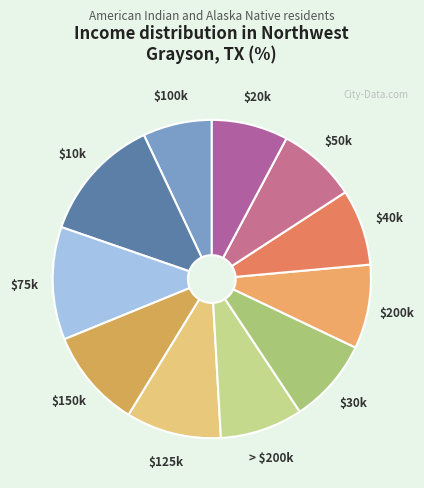

Is there any slice that represents more than half of the pie?

No